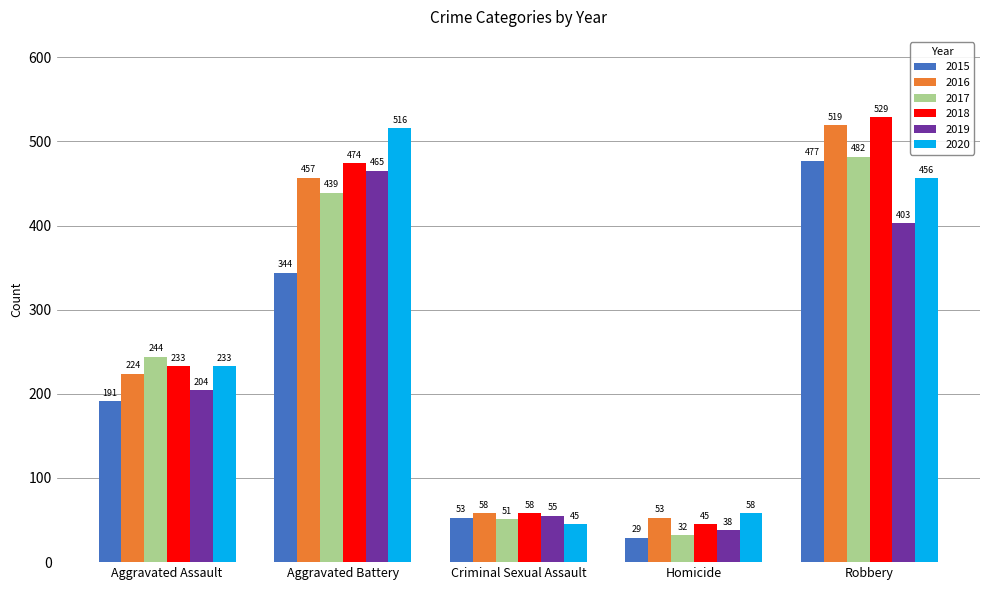

Which series has the largest total across all categories?

2018